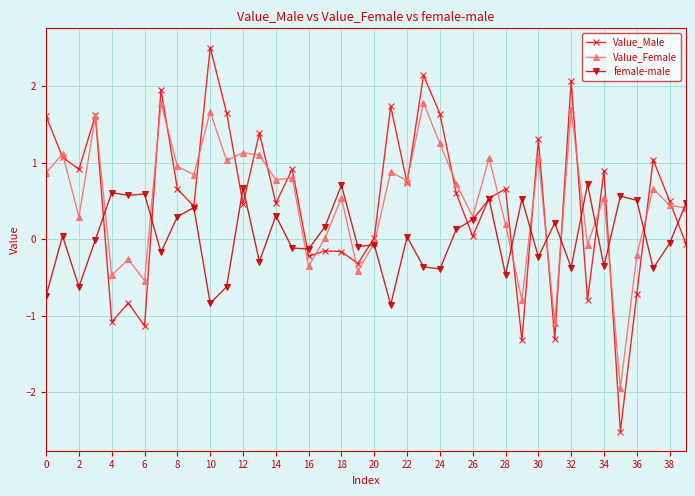

What is the maximum value for Value_Male?

2.5